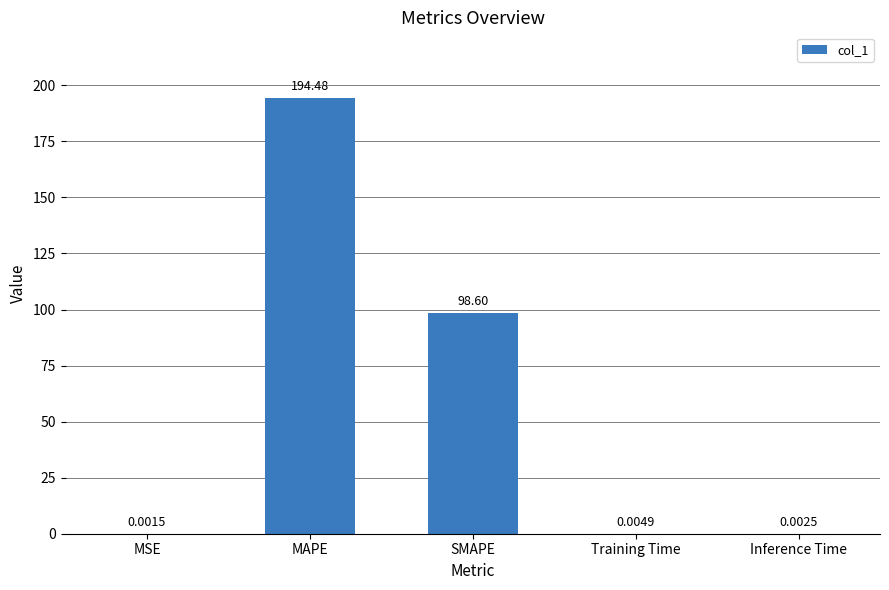

Which category has the highest value across all series?

MAPE